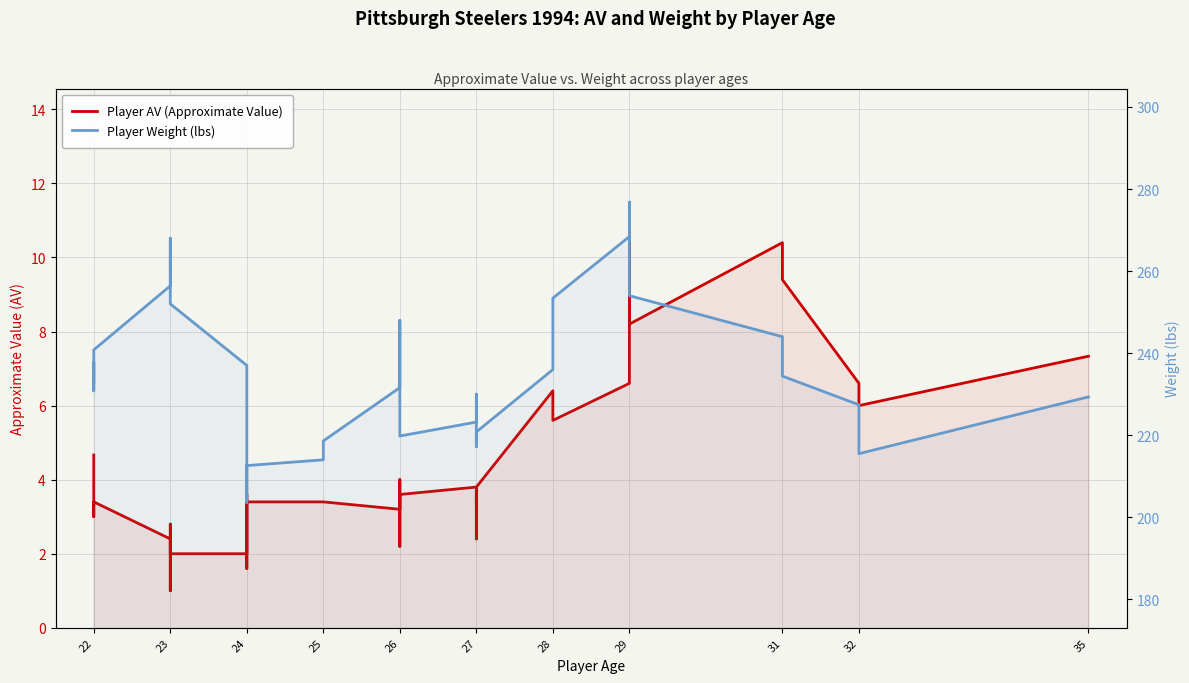

Rank the series by their average value, from lowest to highest.

Player AV (Approximate Value), Player Weight (lbs)